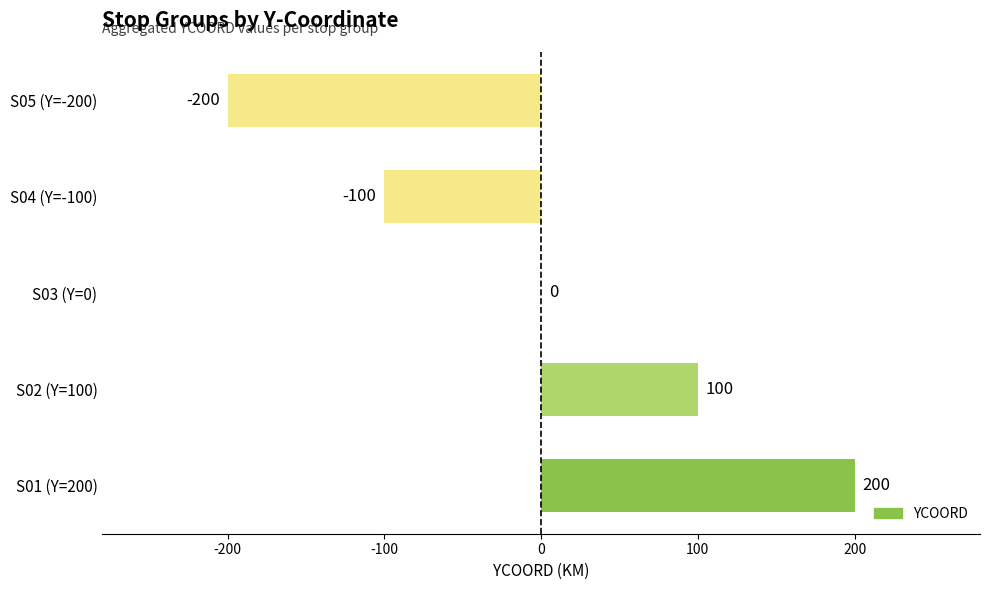

The chart shows a value of 200 at S01 (Y=200). True or false?

True